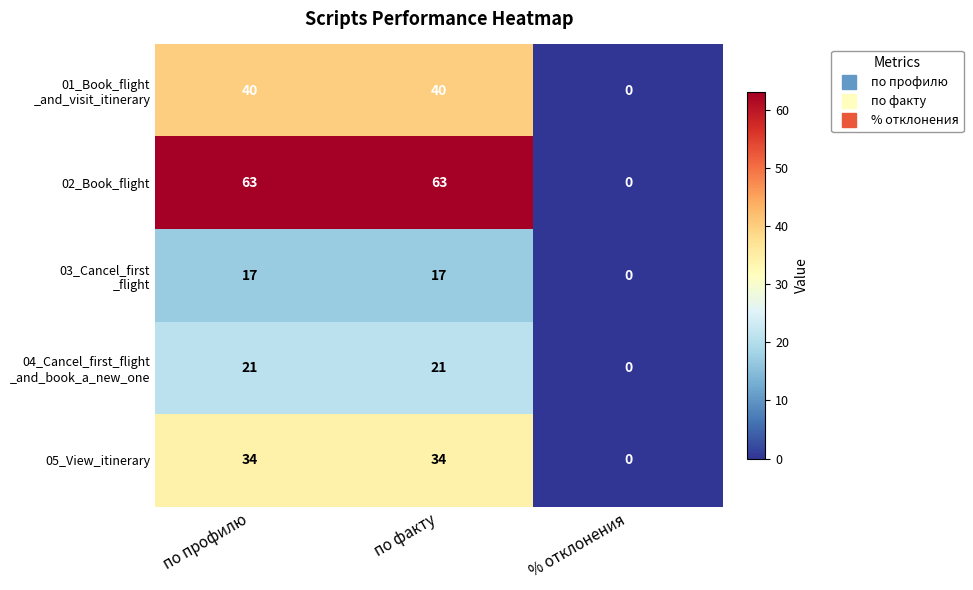

What is the difference between the maximum and minimum values in the 02_Book_flight series?

63